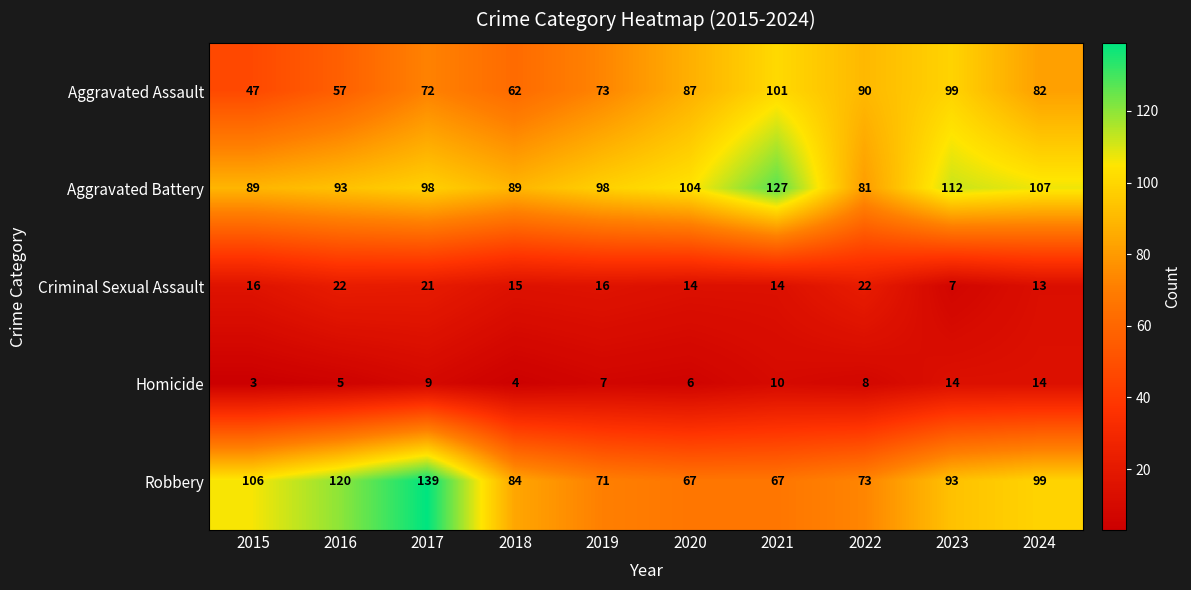

What value does the Aggravated Battery series have at 2018, to the nearest 10?

90